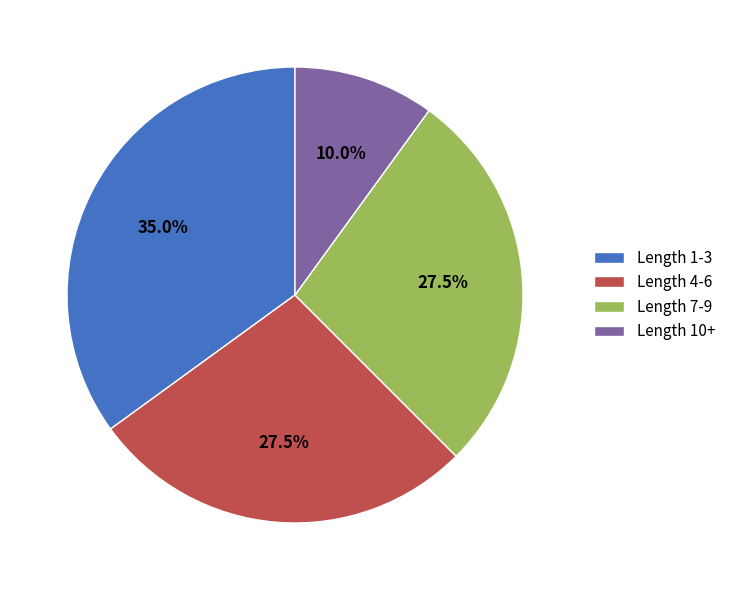

Is there any slice that represents more than half of the pie?

No